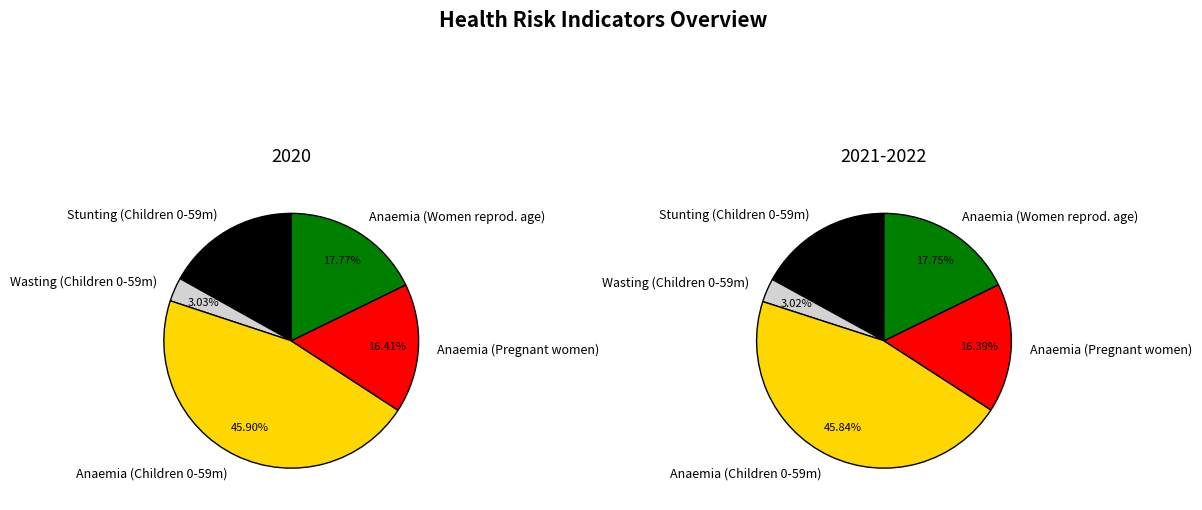

What percentage do values_2022 and values_2020 together represent?

19.9%